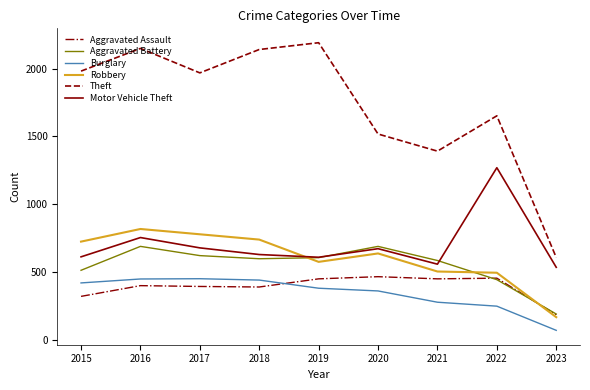

What is the smallest value displayed?

73